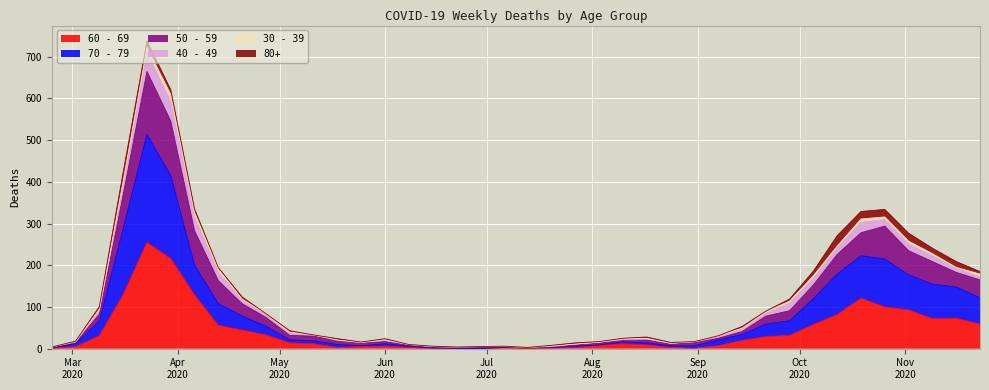

Is the value of 70 - 79 at 2020-03-23 greater than the value of 60 - 69 at 2020-07-06?

Yes